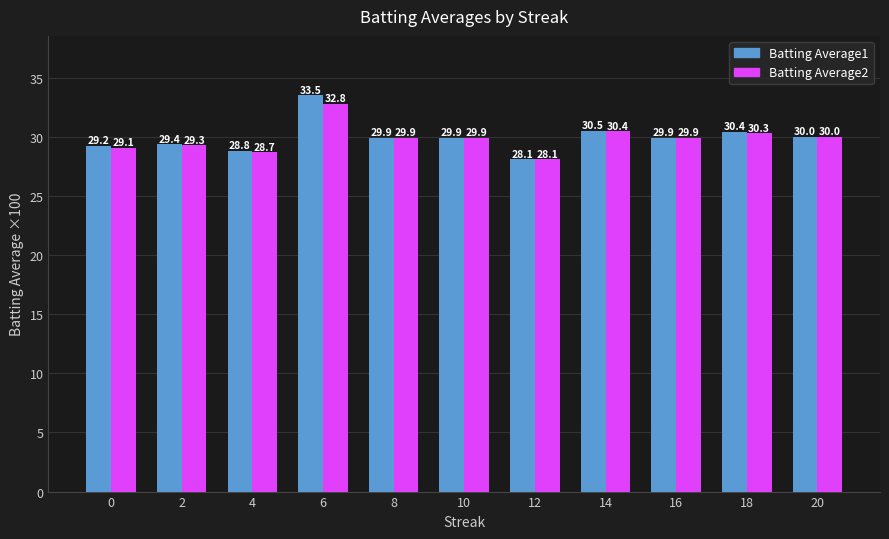

List the series in order of their overall mean, lowest first.

Batting Average2, Batting Average1